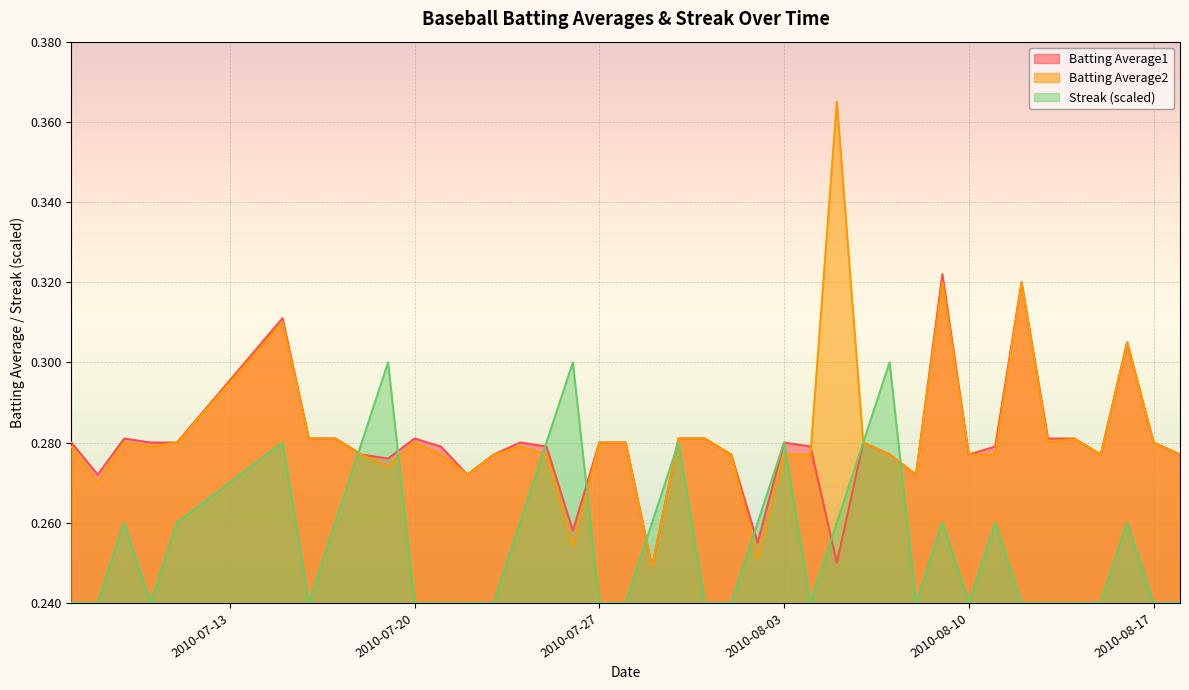

The Batting Average1 series shows 0.1 at 2010-07-22. True or false?

False